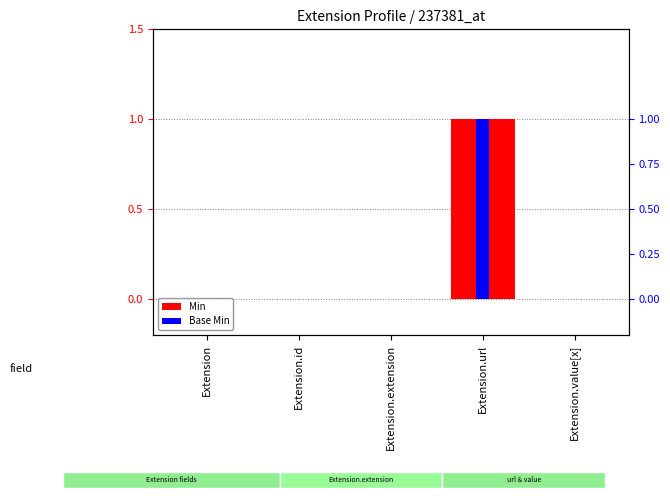

At which category does the chart reach its minimum across all series?

Extension